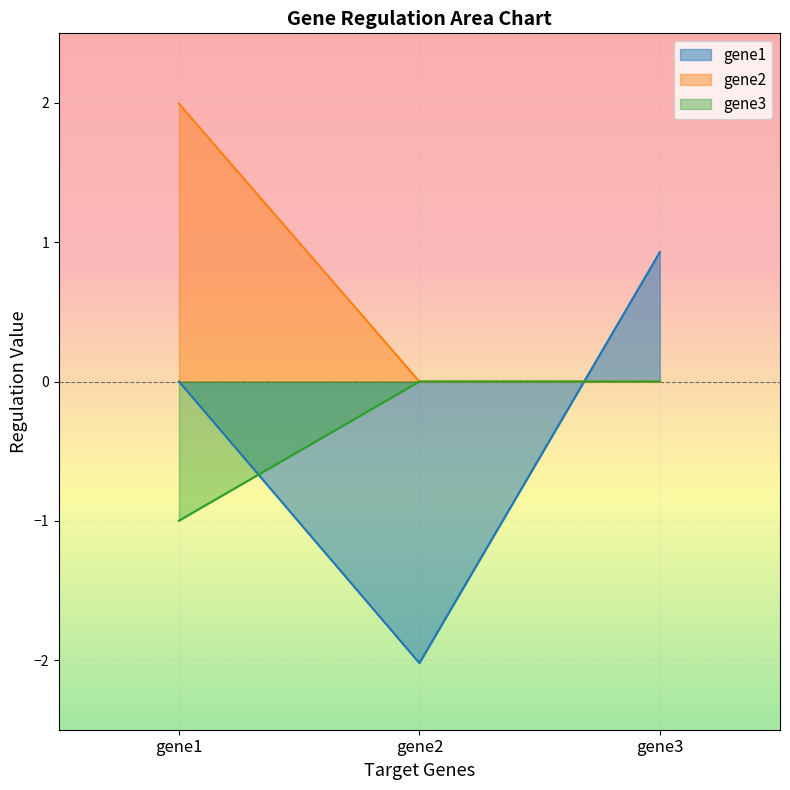

The value of gene2 at gene3 is 0.0. True or false?

True